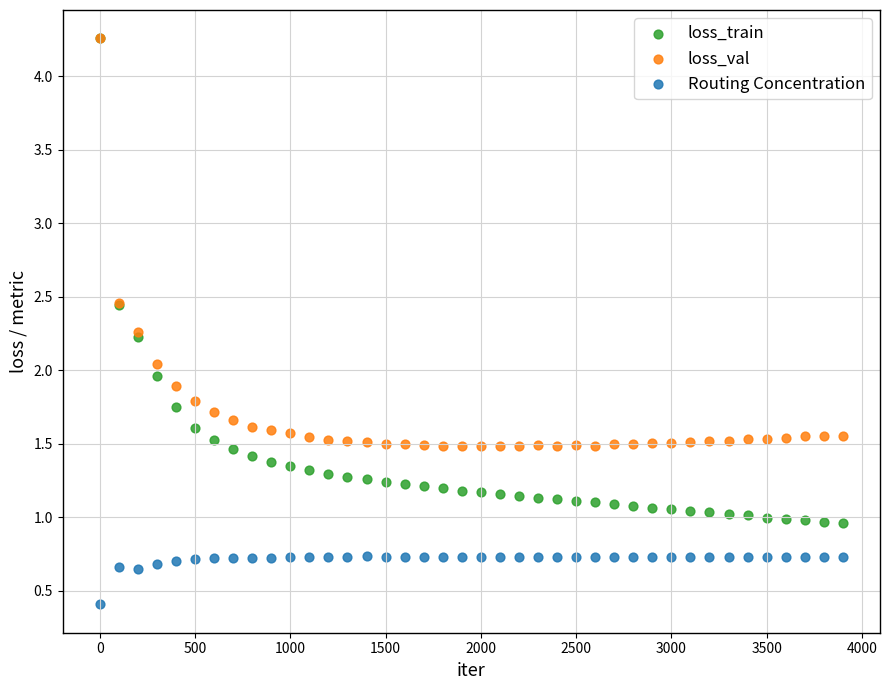

In the Routing Concentration series, what Y value is closest to 0?

0.4